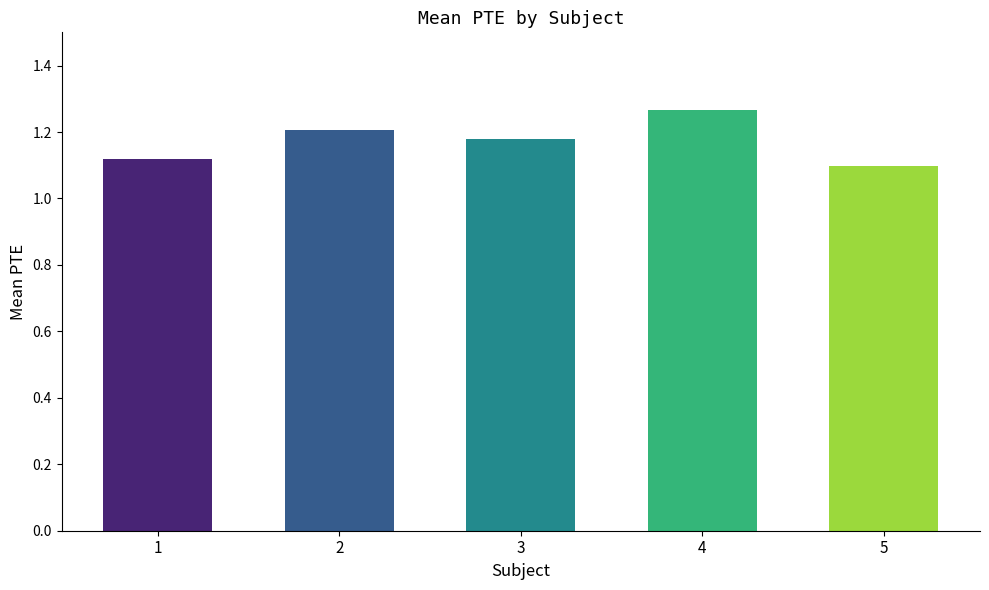

Rank the categories by value from lowest to highest.

5, 1, 3, 2, 4